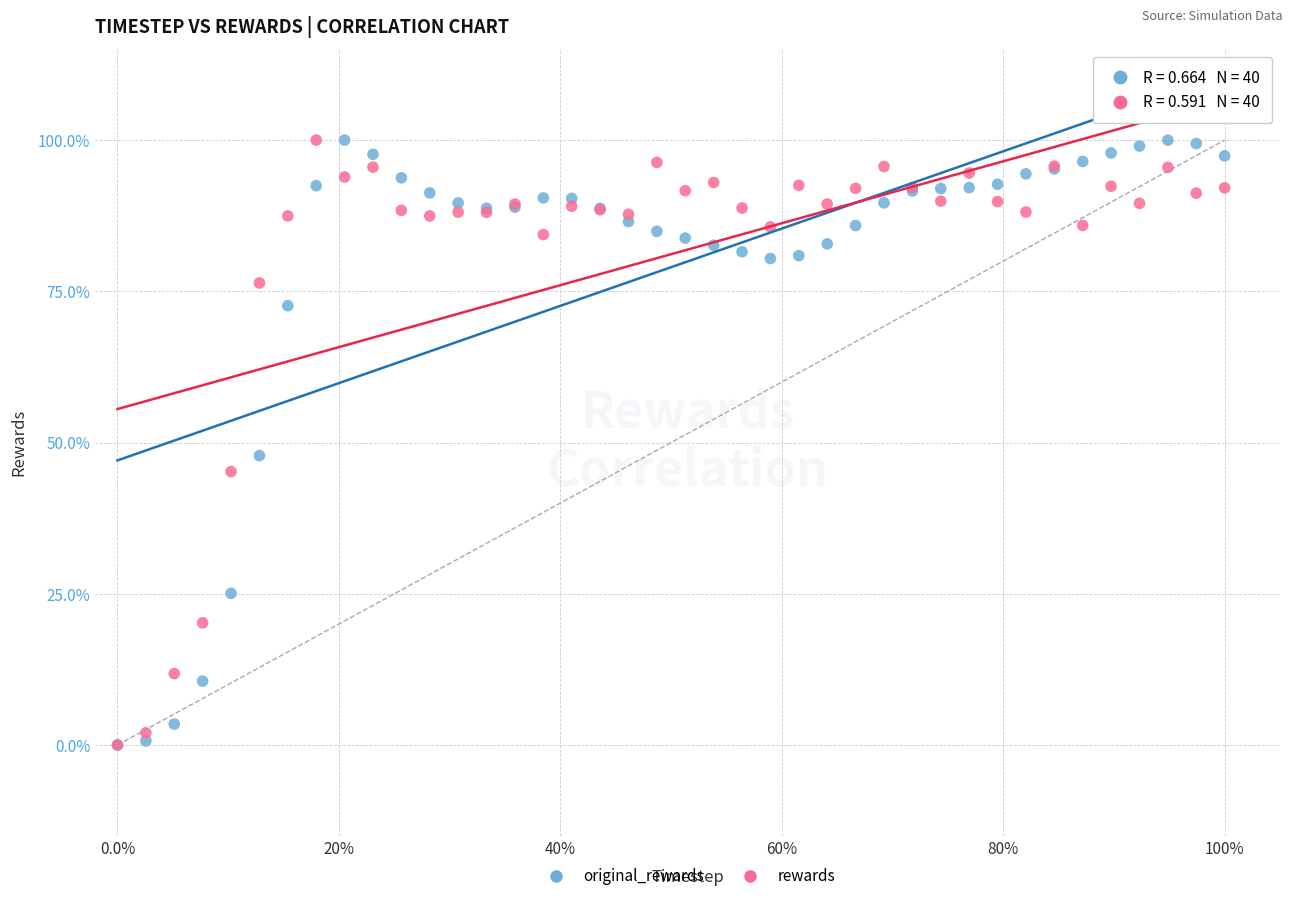

What are all the series names shown in the legend?

original_rewards, rewards